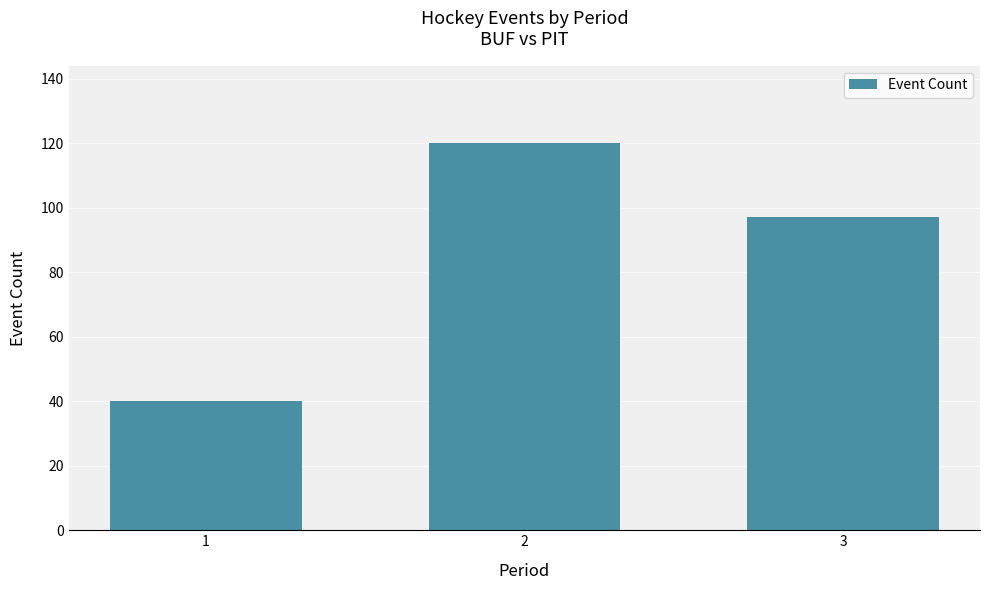

Approximately how many times larger is the value at 3 compared to 2?

0.8